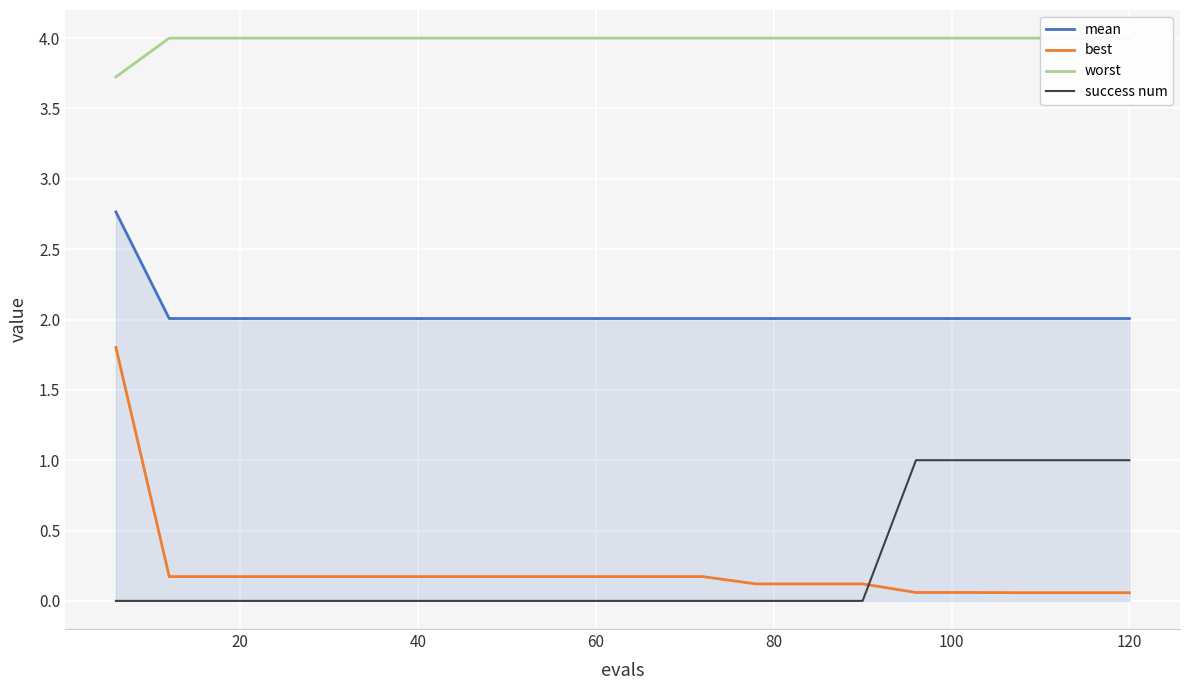

Count the number of categories in the chart.

20